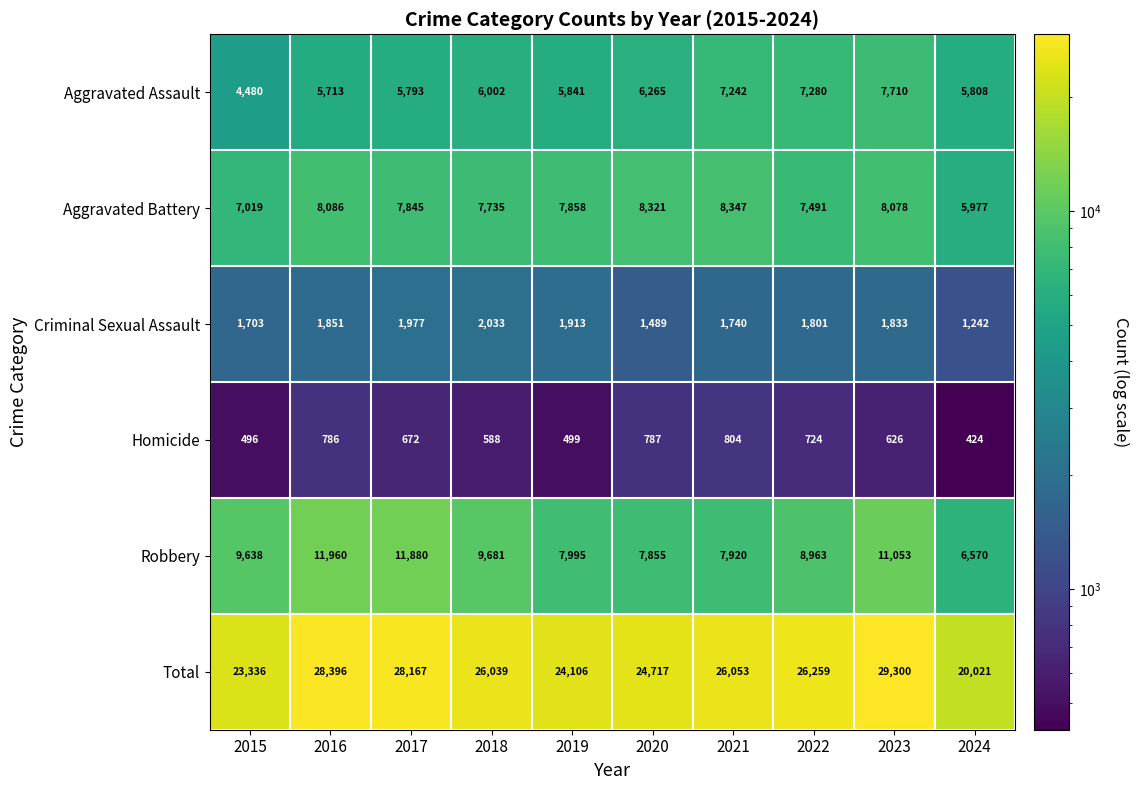

Which series has the largest total across all categories?

Total